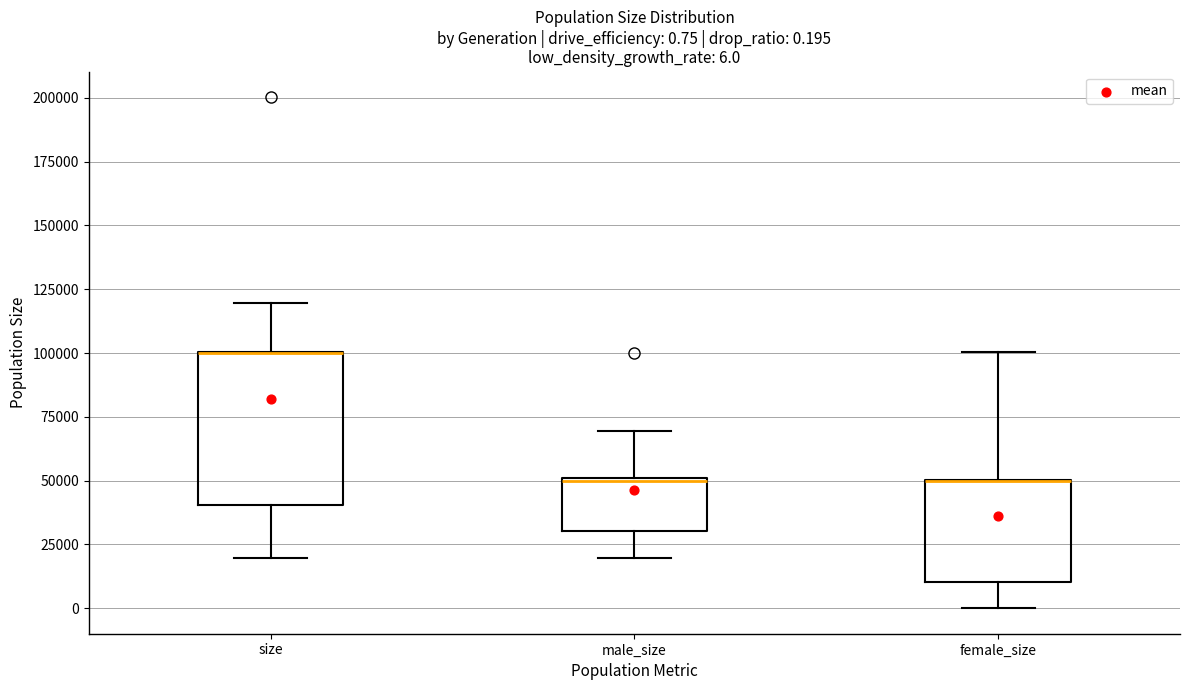

Which box is the tallest, from its lower edge to its upper edge?

size